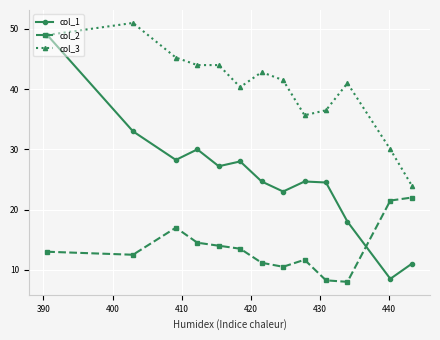

What is the maximum value shown in the chart?

51.0